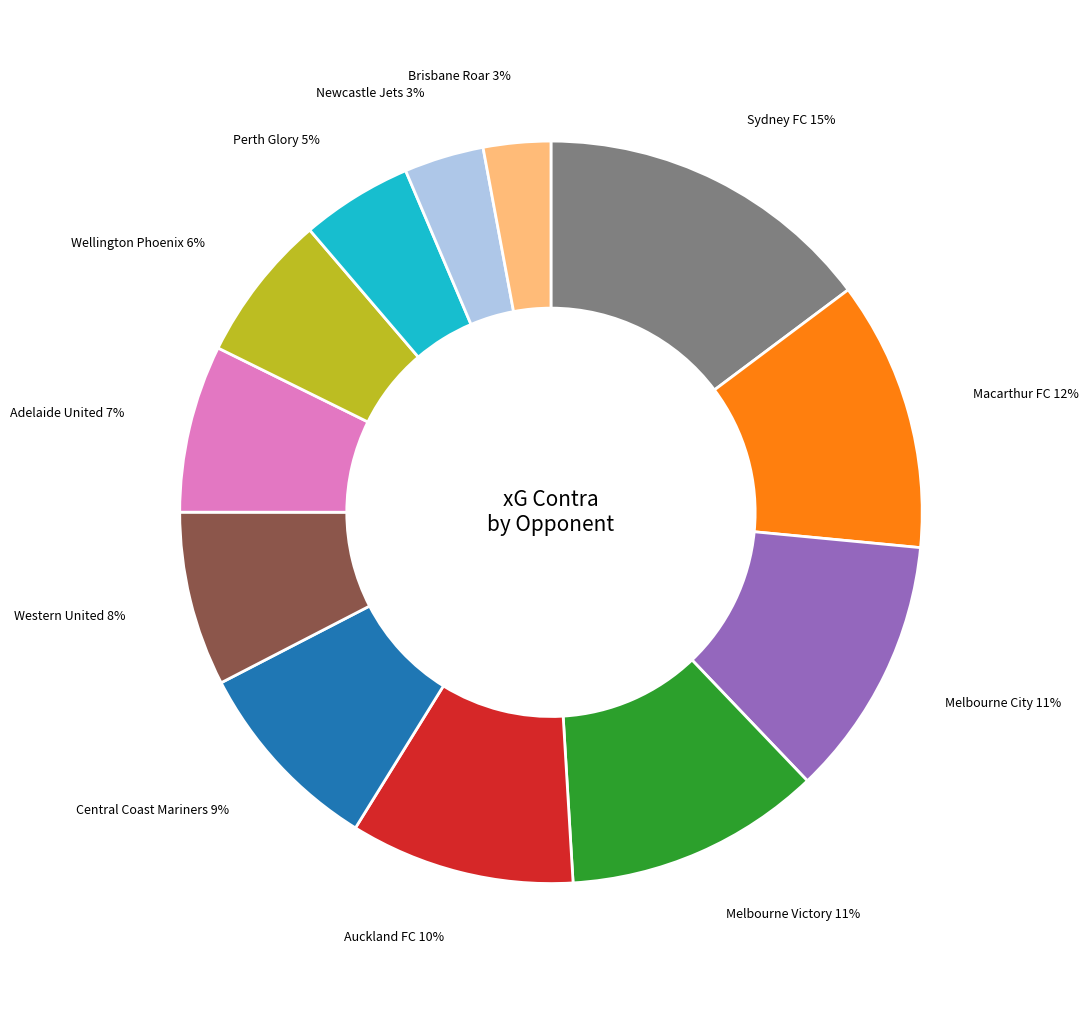

To the nearest percent, what is the difference between the largest and smallest slice percentages?

12%